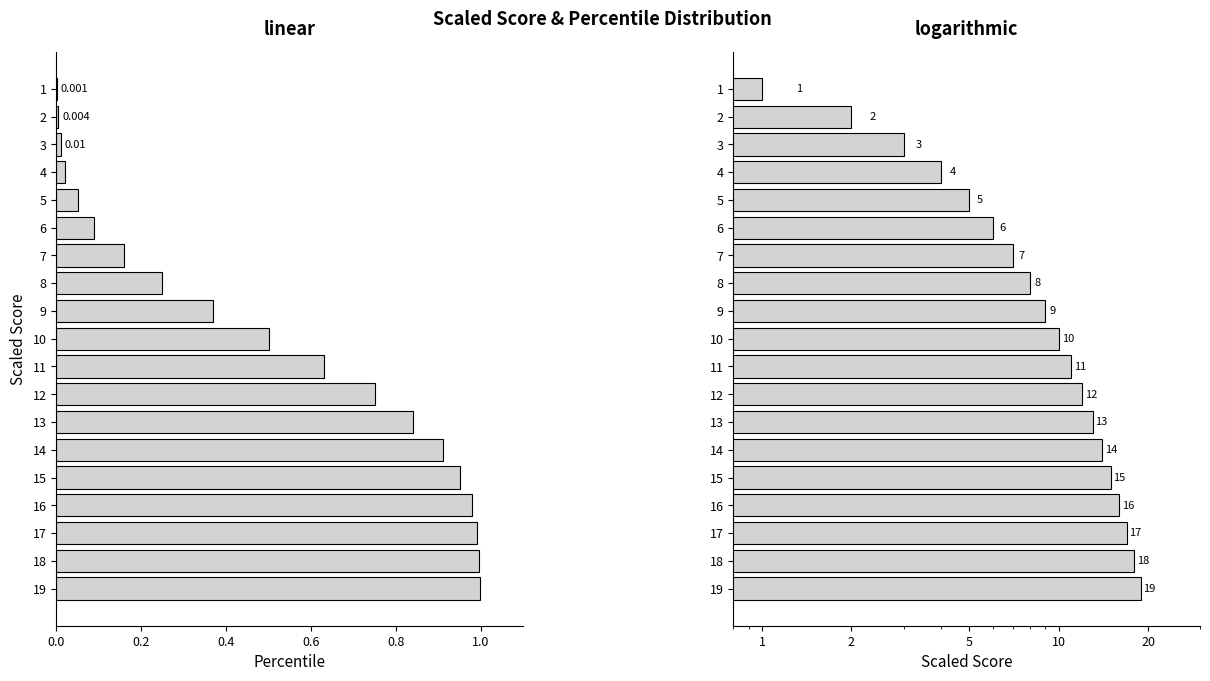

The 백분위 series shows 0.1 at 1.2. True or false?

False